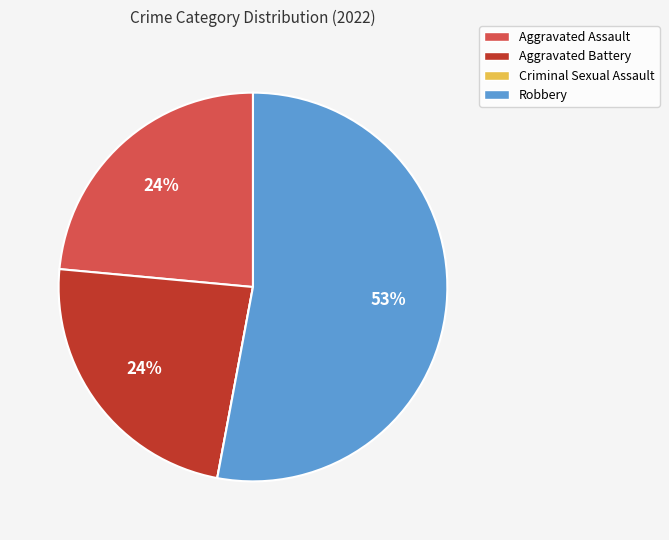

Do Aggravated Battery and Robbery together represent more than half of the pie?

Yes